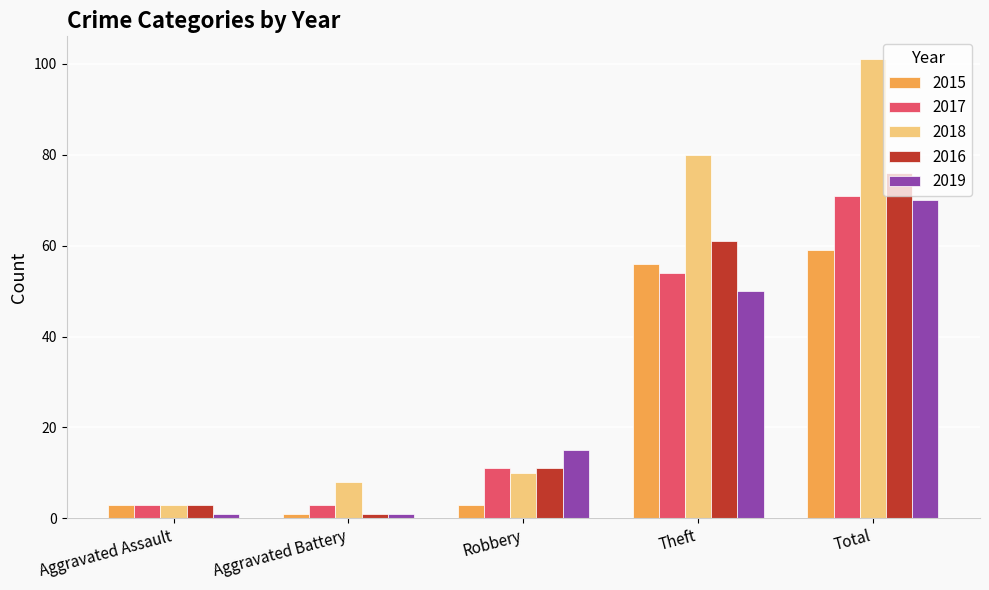

What is the label of the 3rd bar from the left?

Robbery